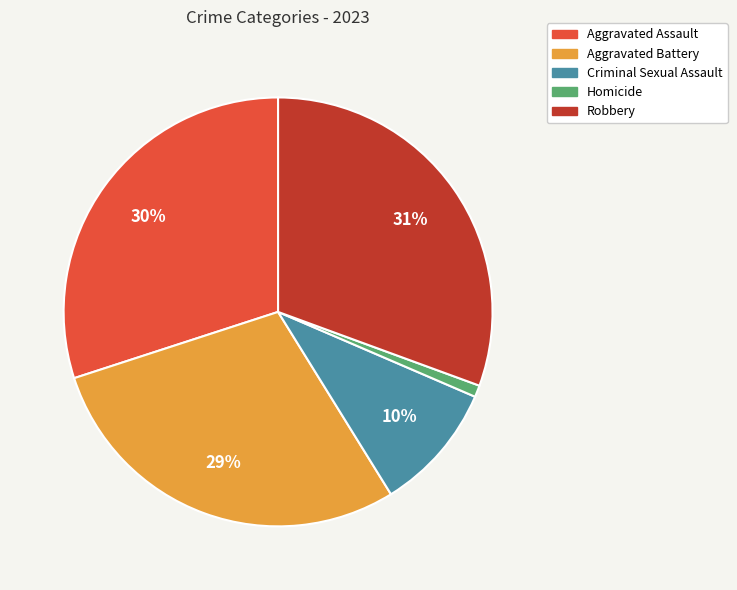

True or false: Criminal Sexual Assault accounts for 10% of the total.

True